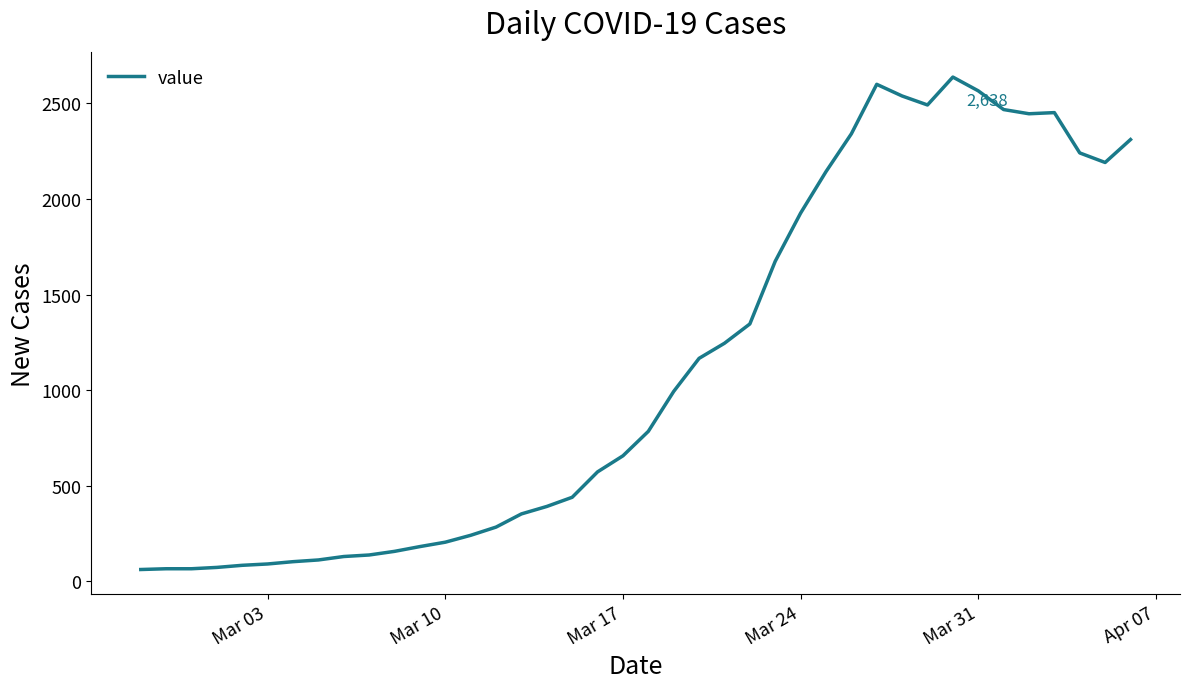

What is the difference between the maximum and minimum values?

2577